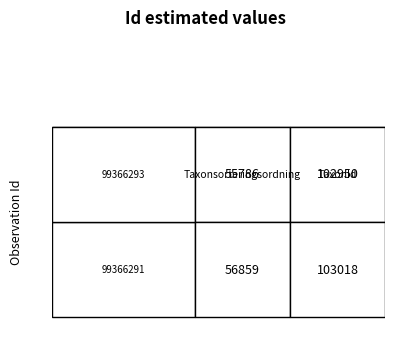

What is the average value of the 99366293 series?

79368